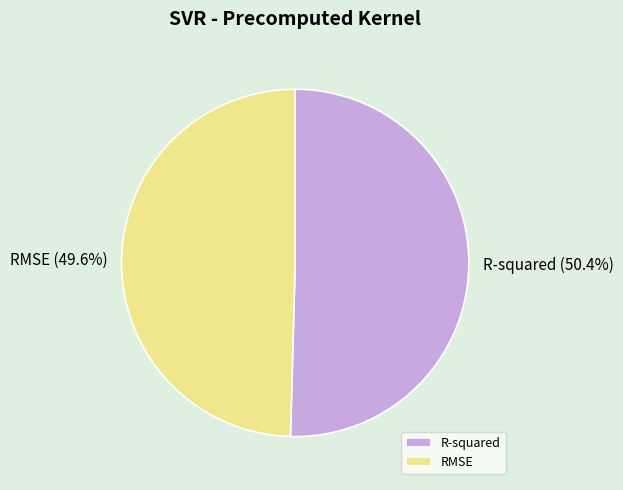

Does RMSE represent more than half of the total?

No